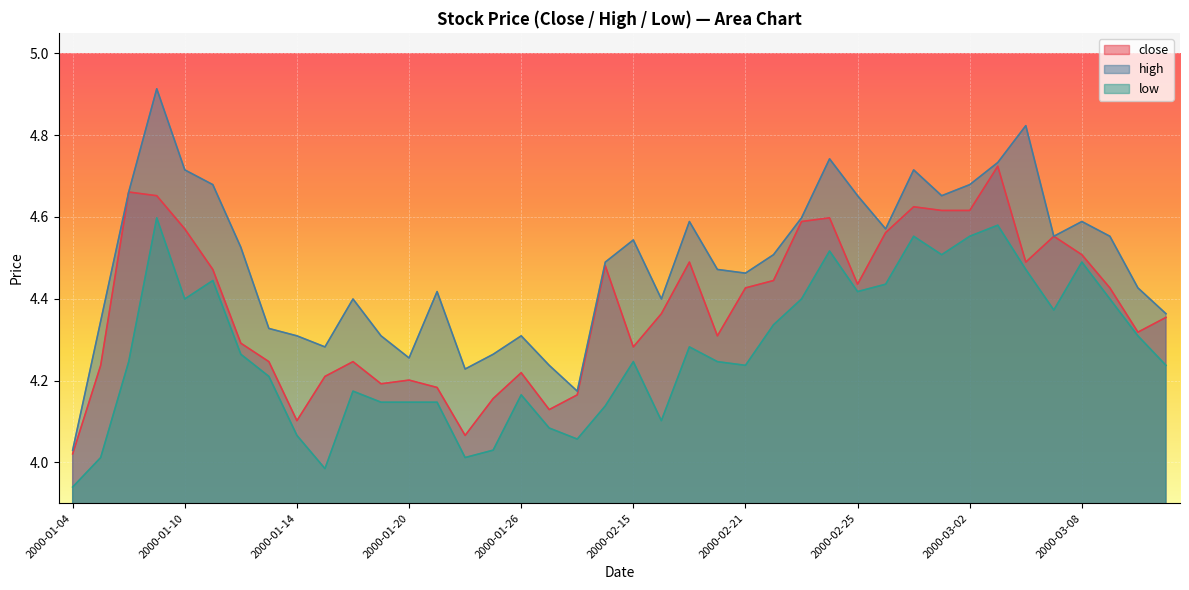

At which label is low closest to 4?

2000-01-05